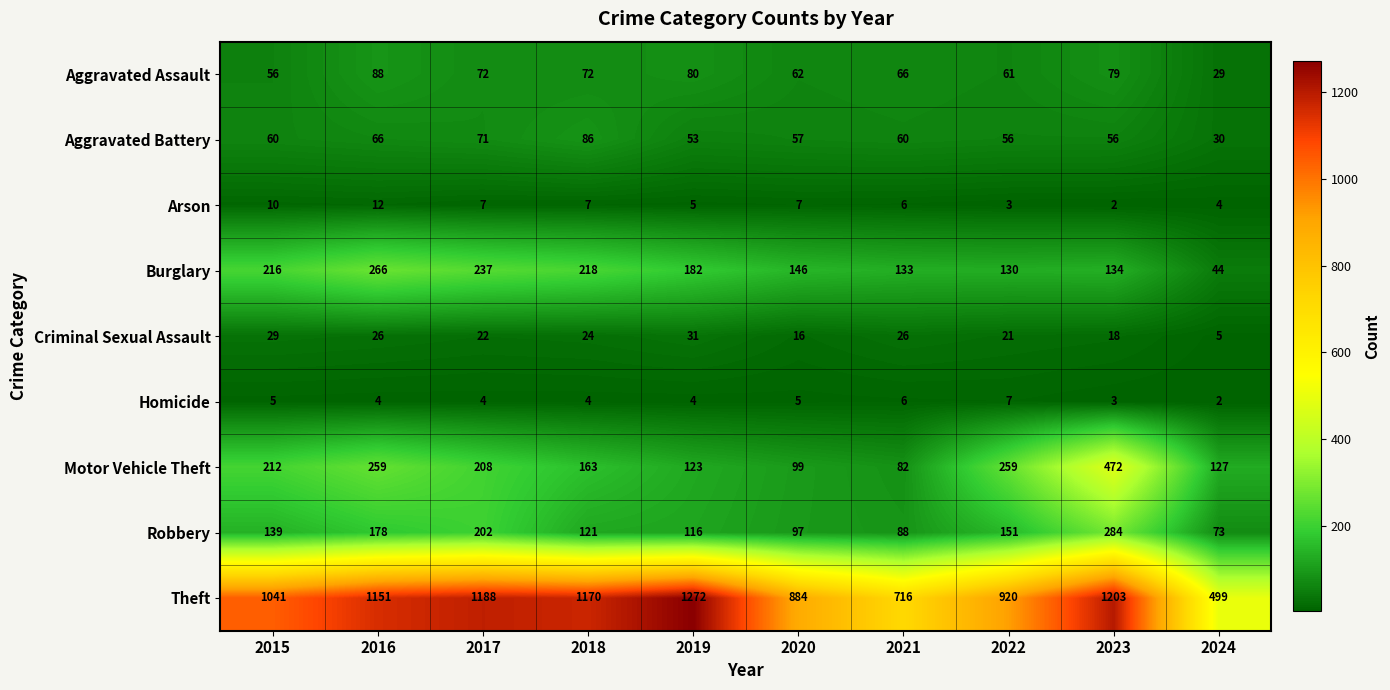

Between 2019 and 2024, which series saw the biggest shift?

Theft